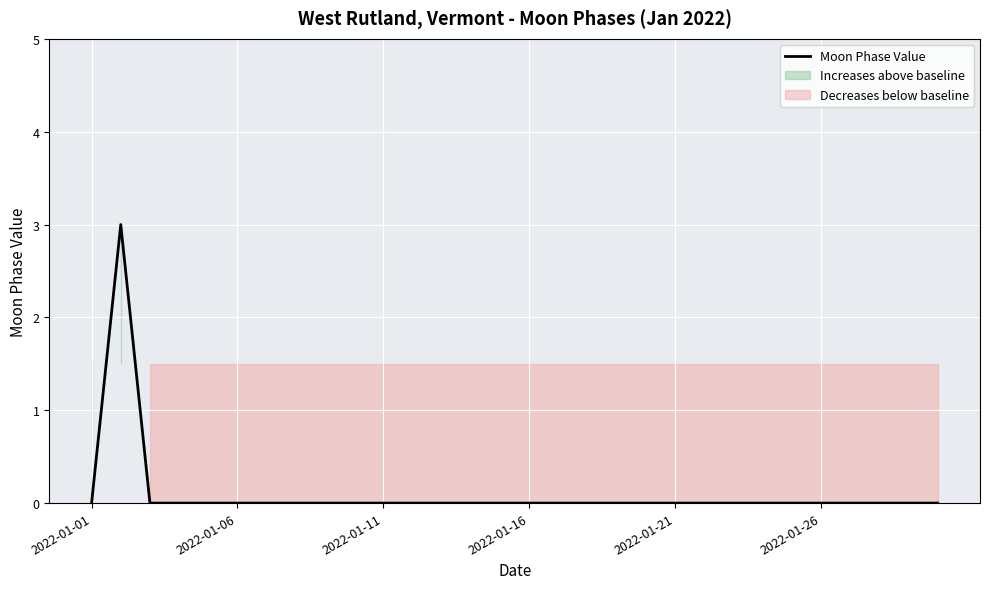

True or false: the data shows 1 at 8.

False